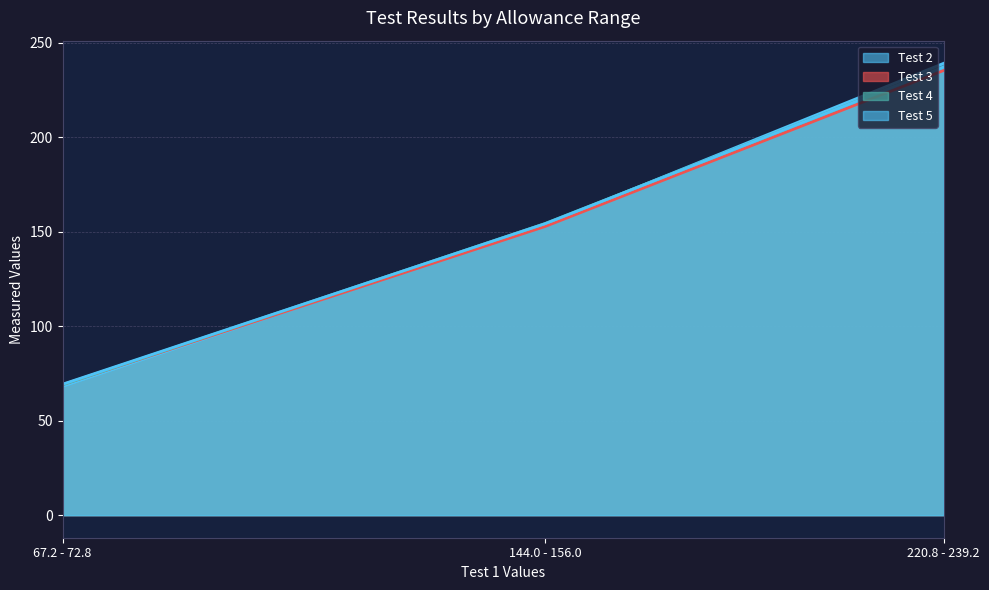

Which series has the largest range (max minus min)?

Test 2